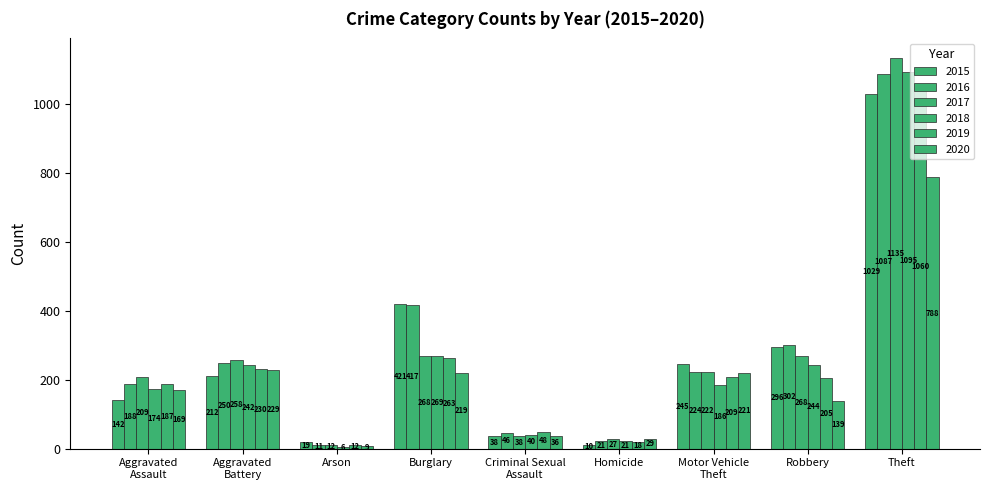

What is the total value across all series at Theft?

6194